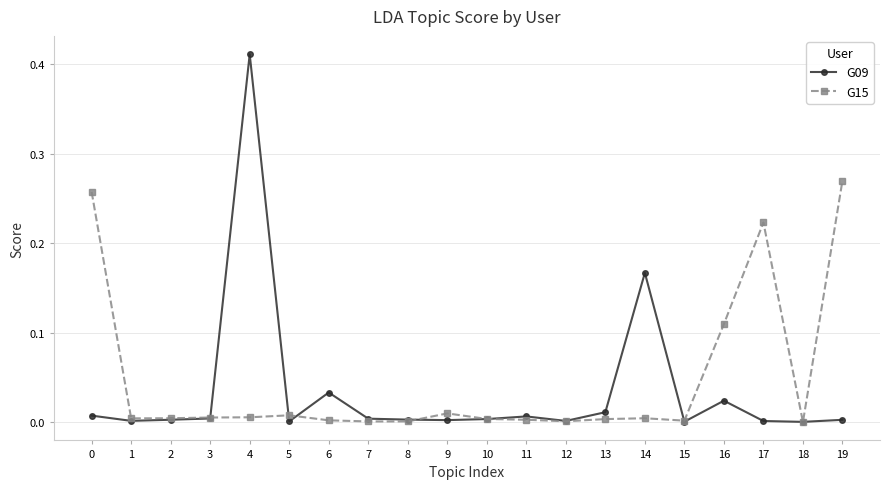

At which category is the sum across all series the highest?

4